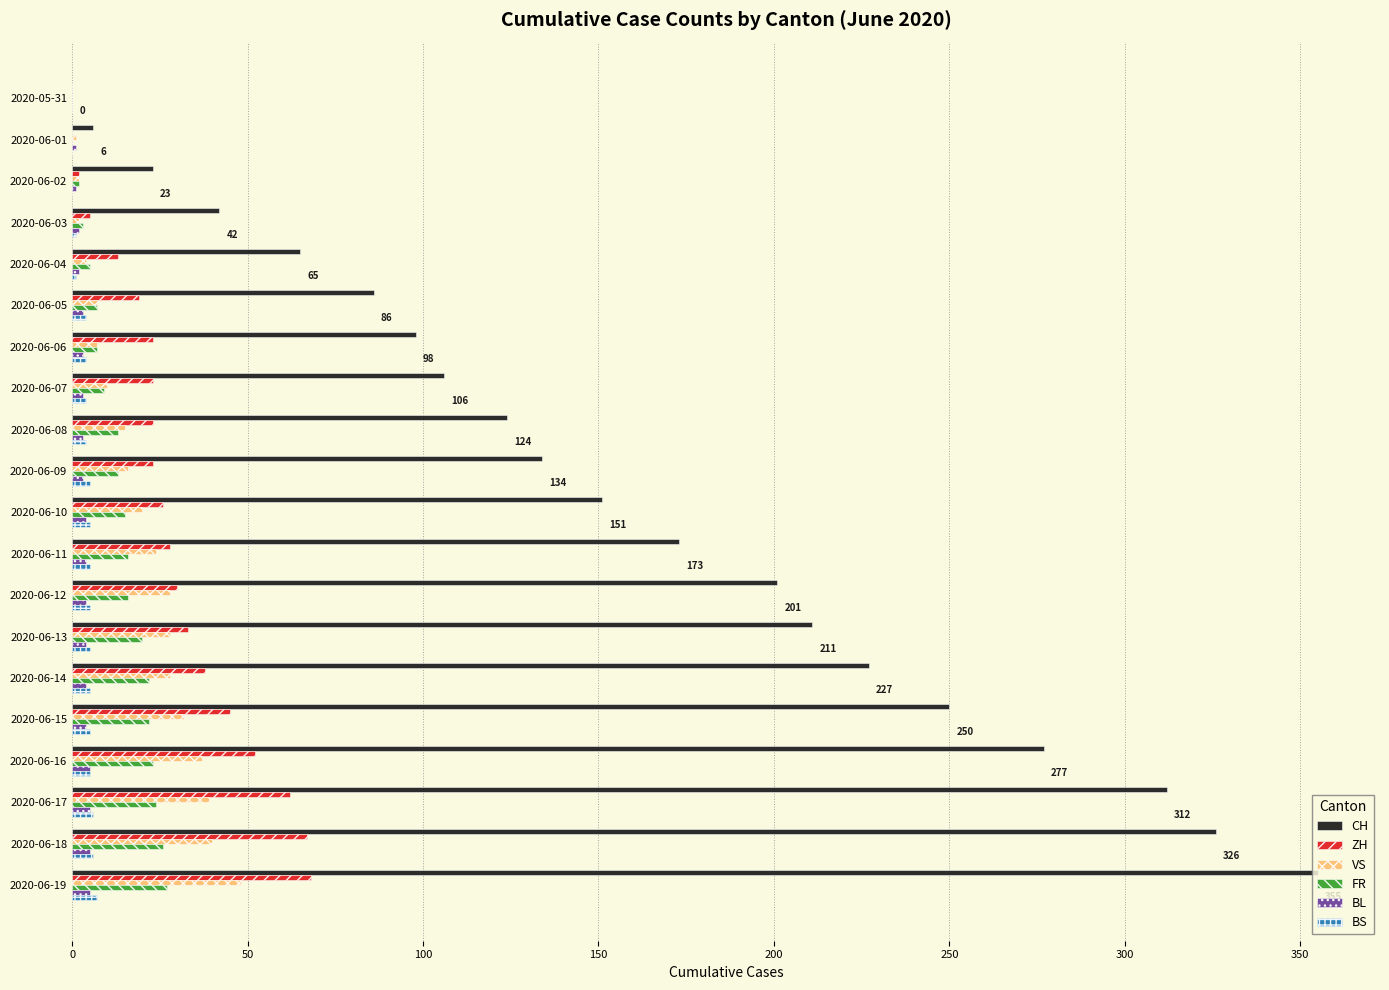

The value of ZH at 2020-06-06 is 23. True or false?

True